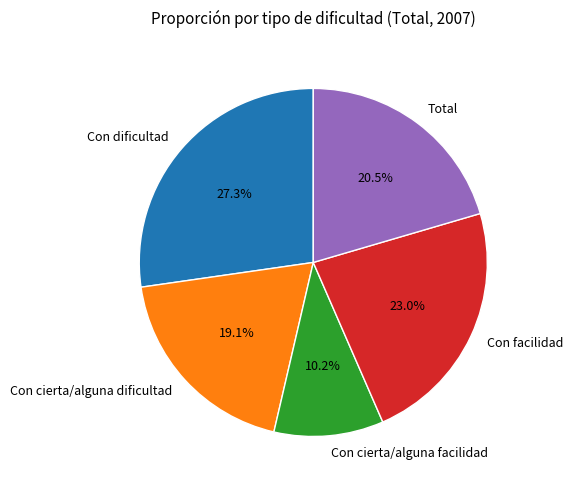

Count the number of slices in the pie.

5